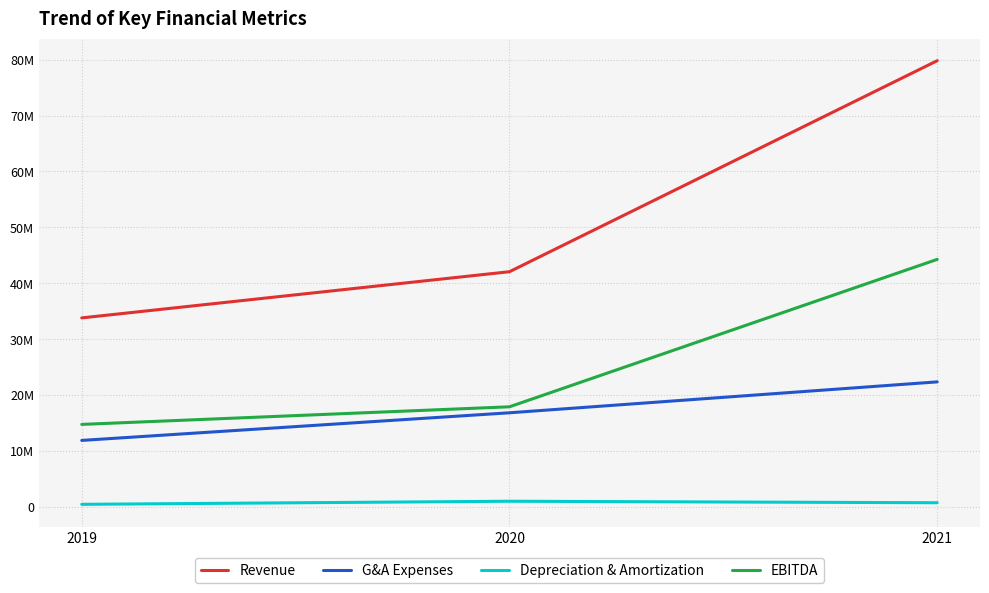

At which label does EBITDA reach its peak?

2021